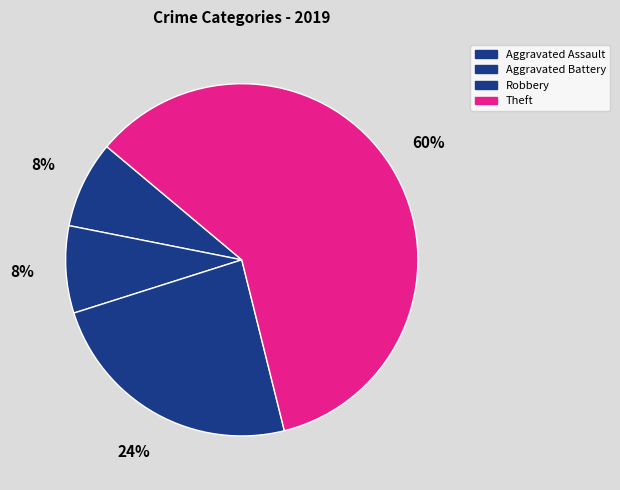

Approximately how many times larger is the value at Aggravated Battery compared to Robbery?

0.3